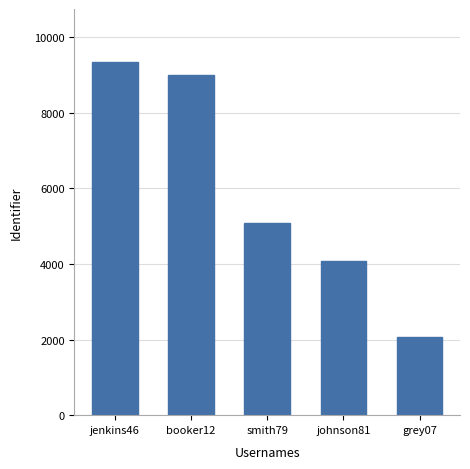

What is the smallest value displayed?

2070